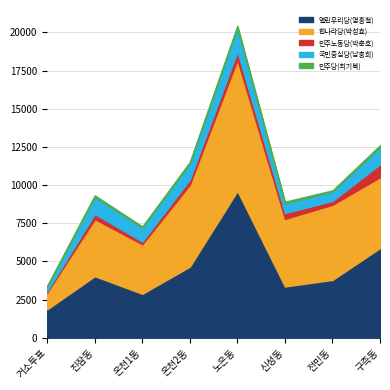

What are all the series names shown in the legend?

열린우리당(염홍철), 한나라당(박성효), 민주노동당(박춘호), 국민중심당(남충희), 민주당(최기복)